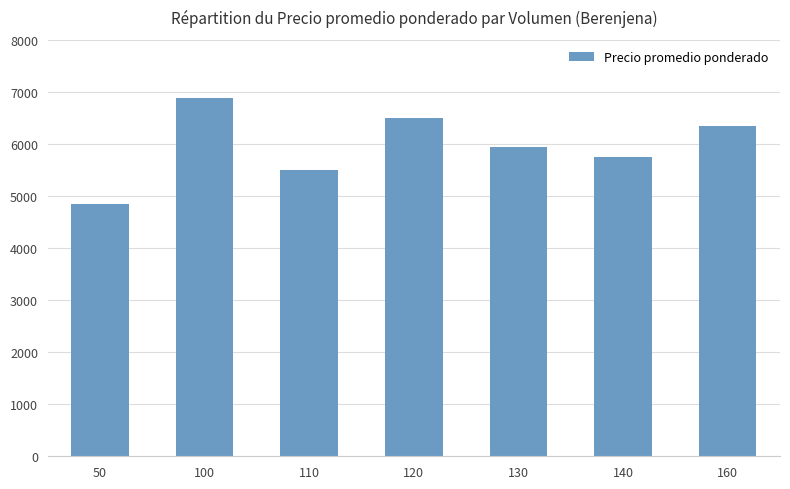

True or false: the data shows 9392 at 140.

False